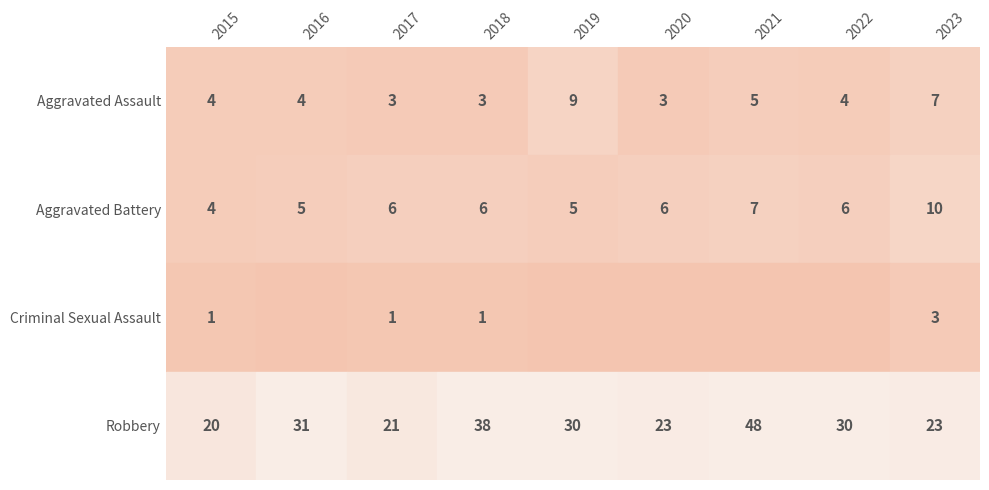

True or false: Aggravated Assault has a value of 7 at 2023.

True